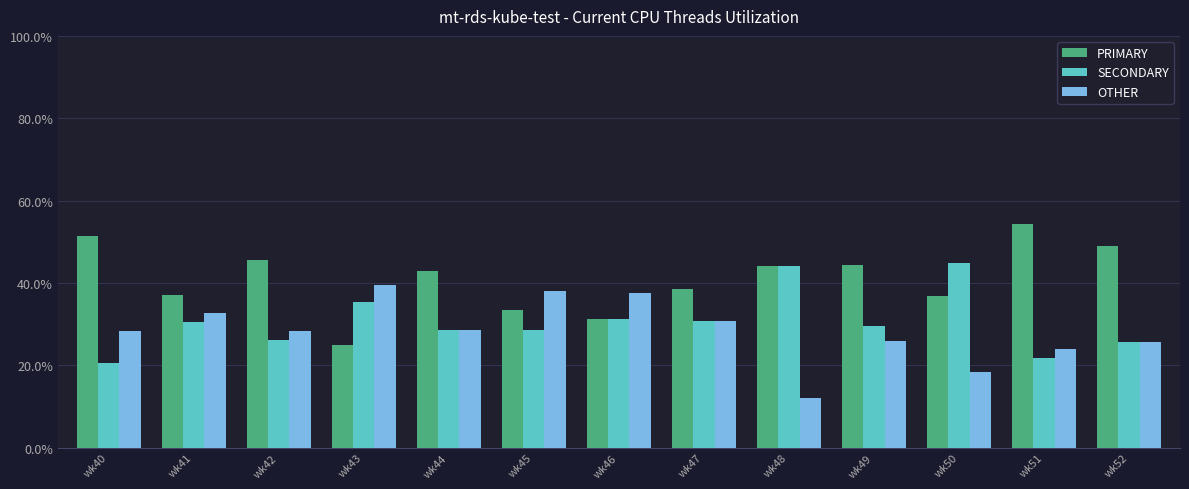

Which label corresponds to the smallest value in the chart?

wk48